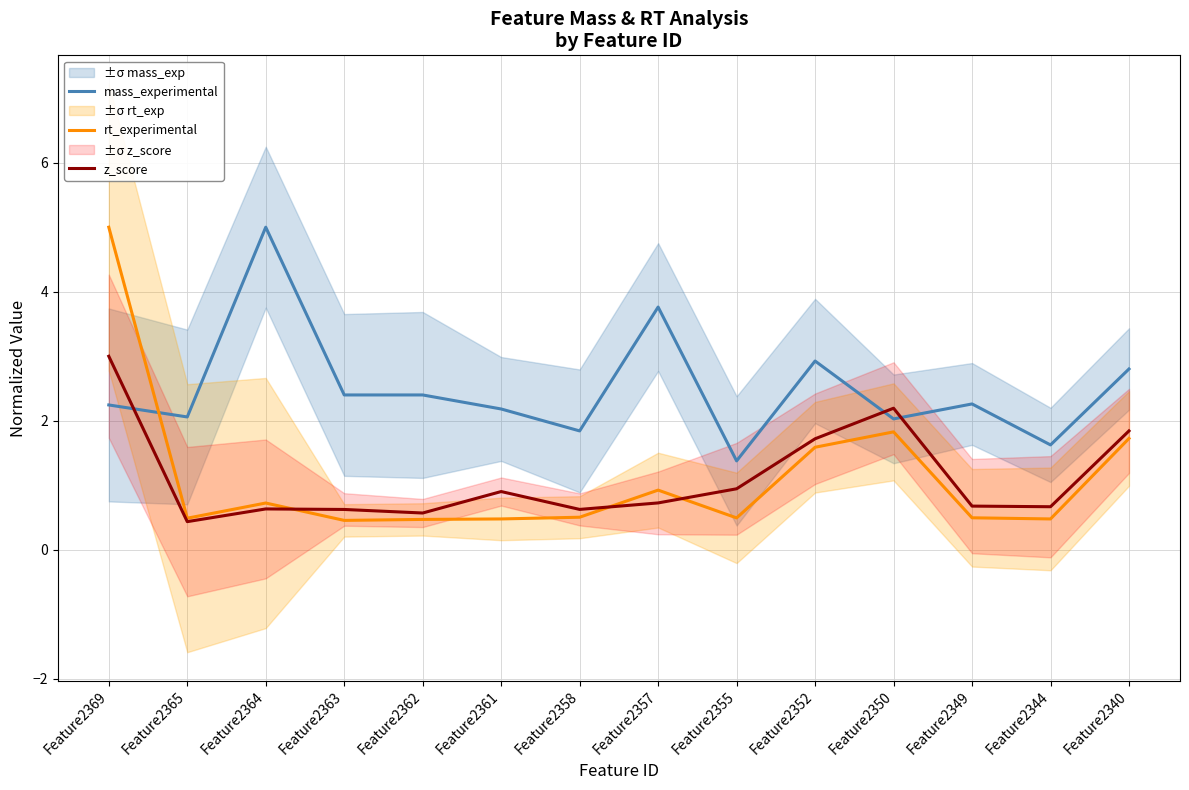

At which label does mass_experimental reach its peak?

Feature2364